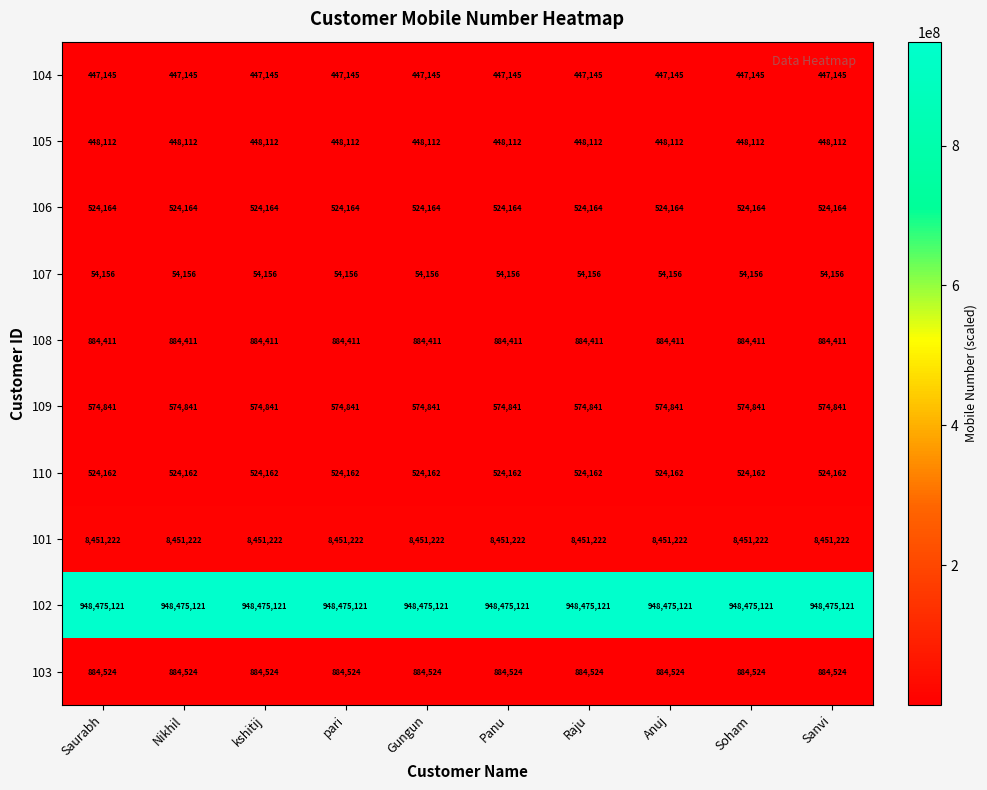

What is the highest value of the 110 series?

524162